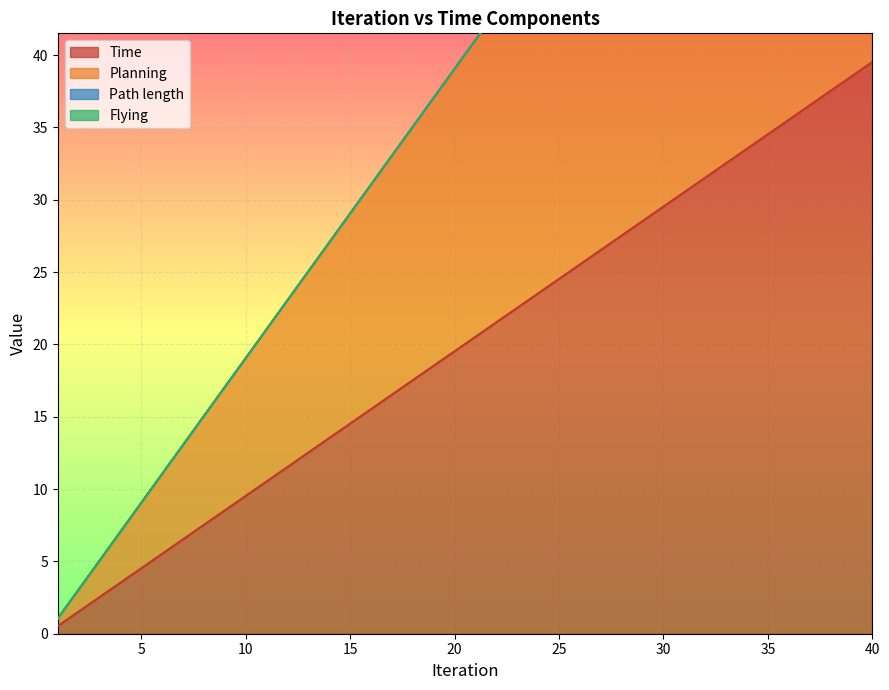

Where does the Planning series first go above 41?

21